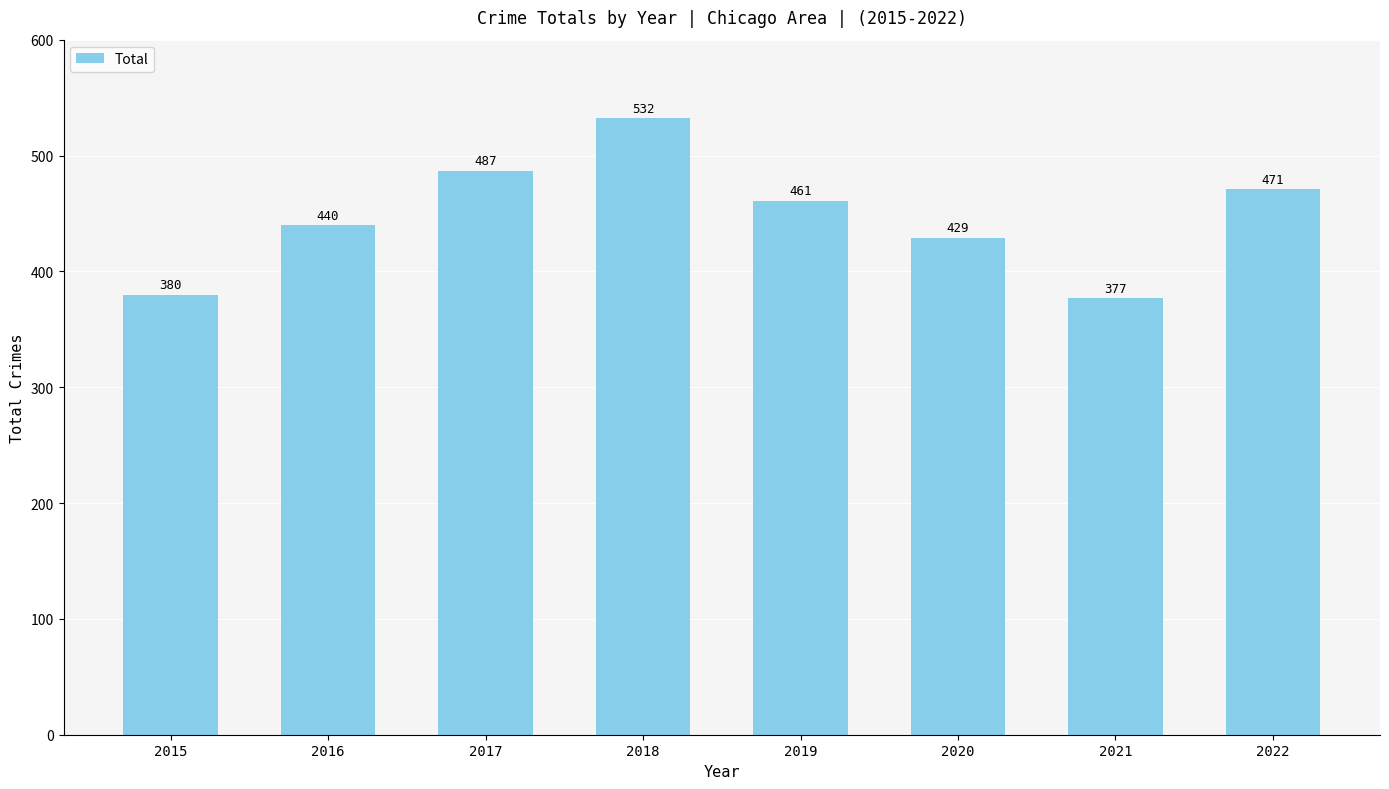

How many series are shown in this chart?

1